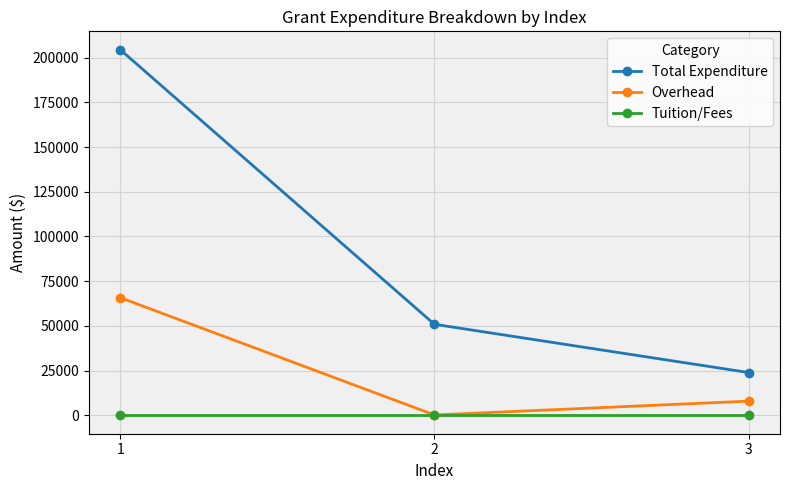

What is the value of the Overhead point at the 2nd from the left?

264.0